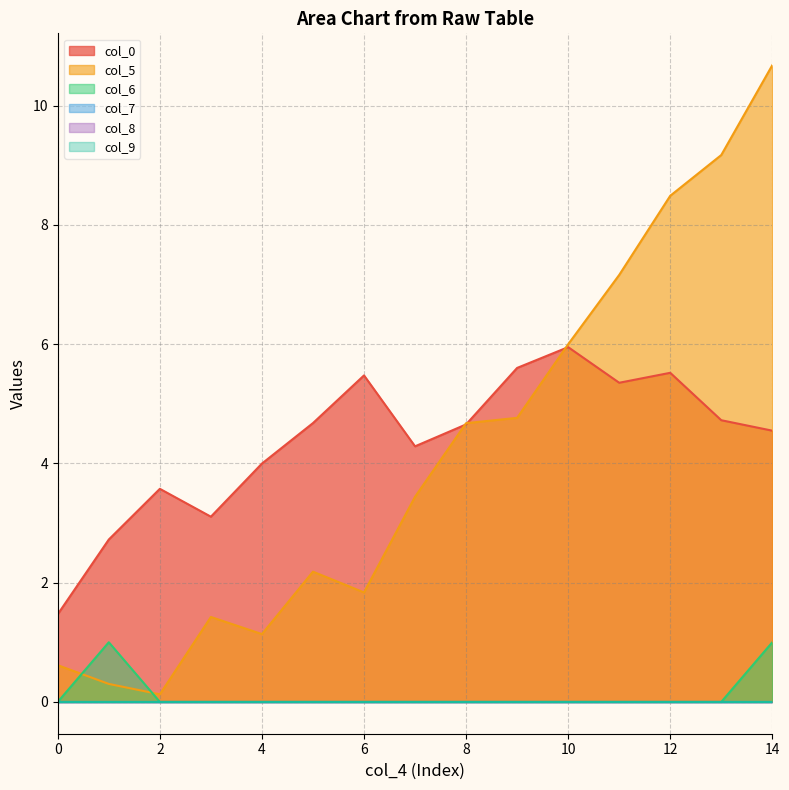

What is the difference between the second highest and minimum values in the col_5 series?

9.0